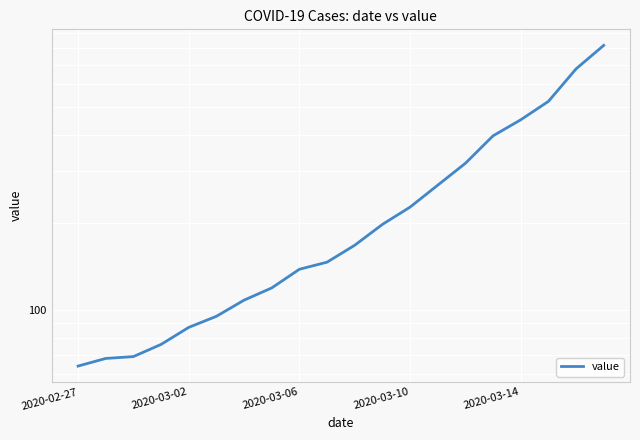

Does the chart display data point markers on the line(s)?

No